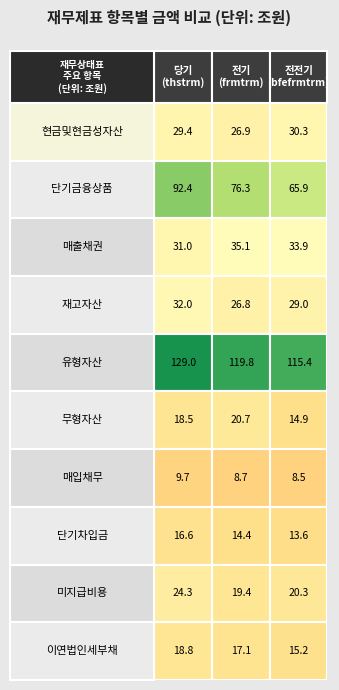

The 이연법인세부채 series shows 27071913622957 at 1. True or false?

False